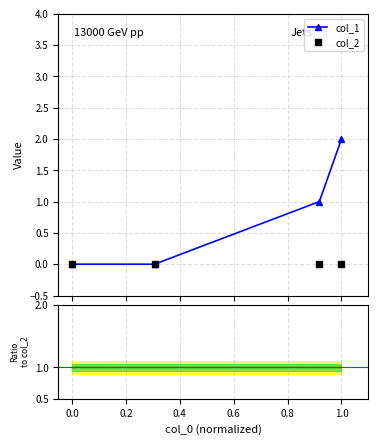

True or false: col_2 has more than 2 points higher than both neighbors.

False